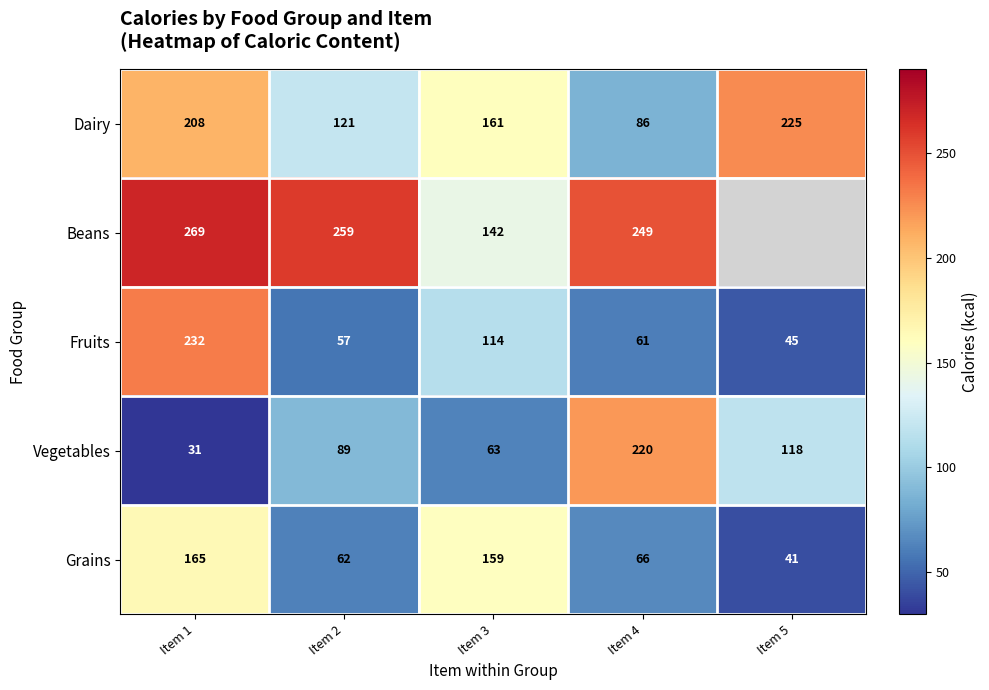

How many categories are shown in the chart?

5